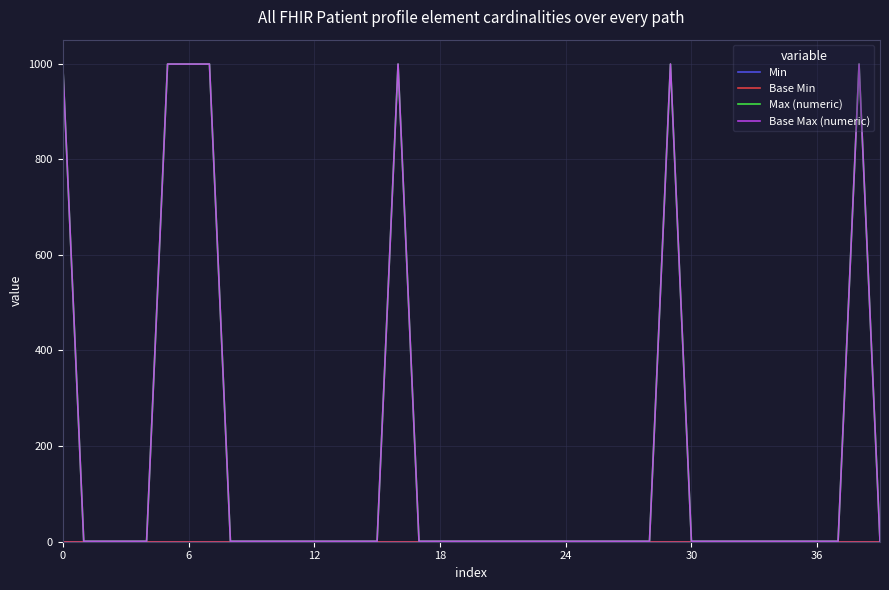

Does the chart display data point markers on the line(s)?

No